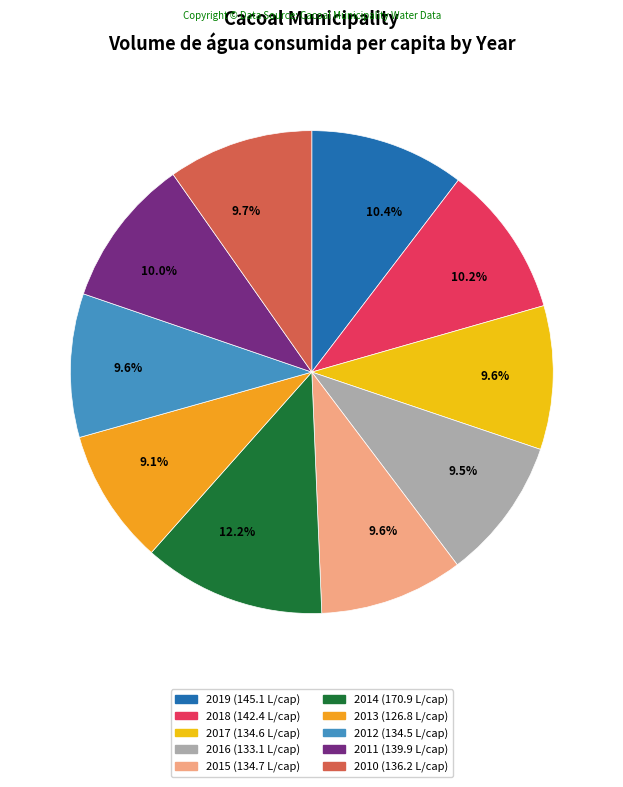

Count the number of slices in the pie.

10